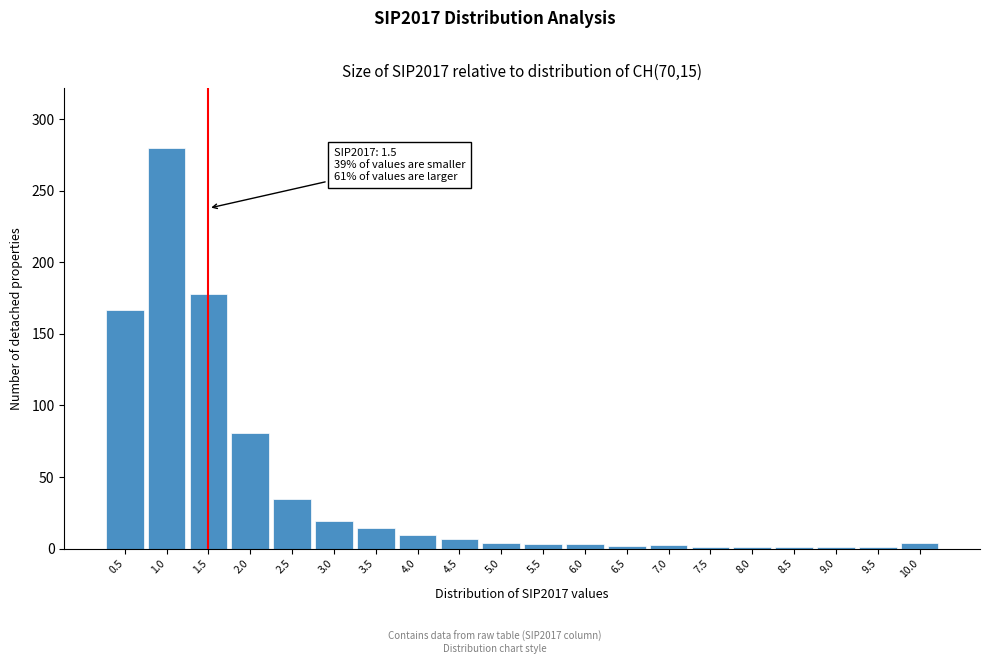

True or false: the data shows 2.4 at 7.0.

True